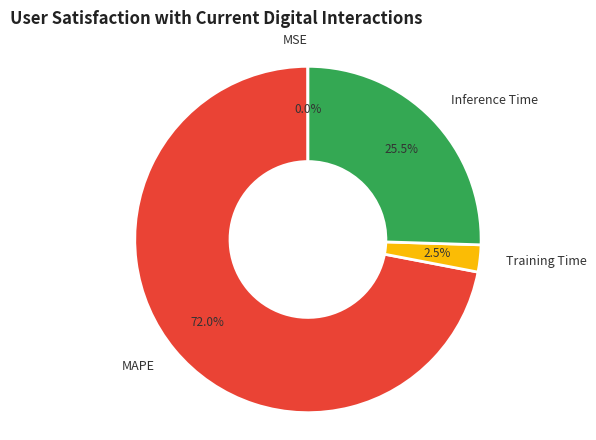

To the nearest percent, what is the difference between the largest and smallest slice percentages?

72%